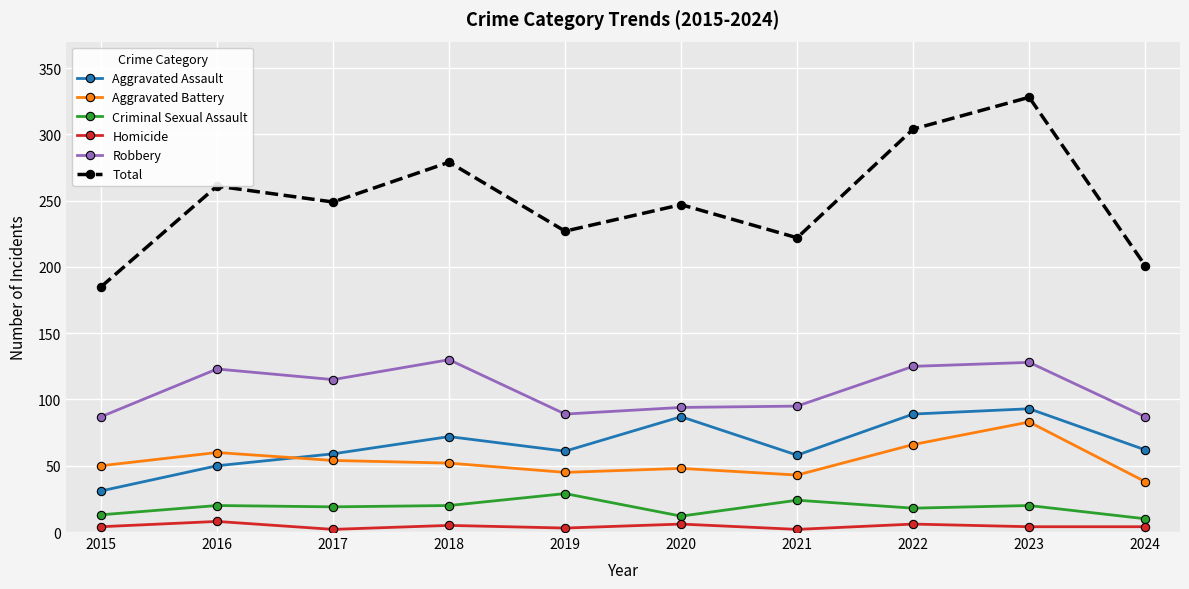

True or false: Homicide and Total cross at least once.

False